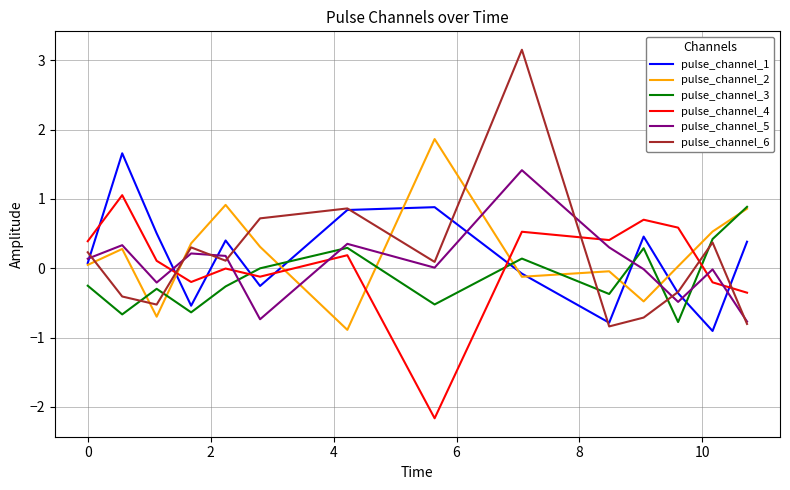

What is the difference between the second highest and minimum values in the pulse_channel_5 series?

1.1